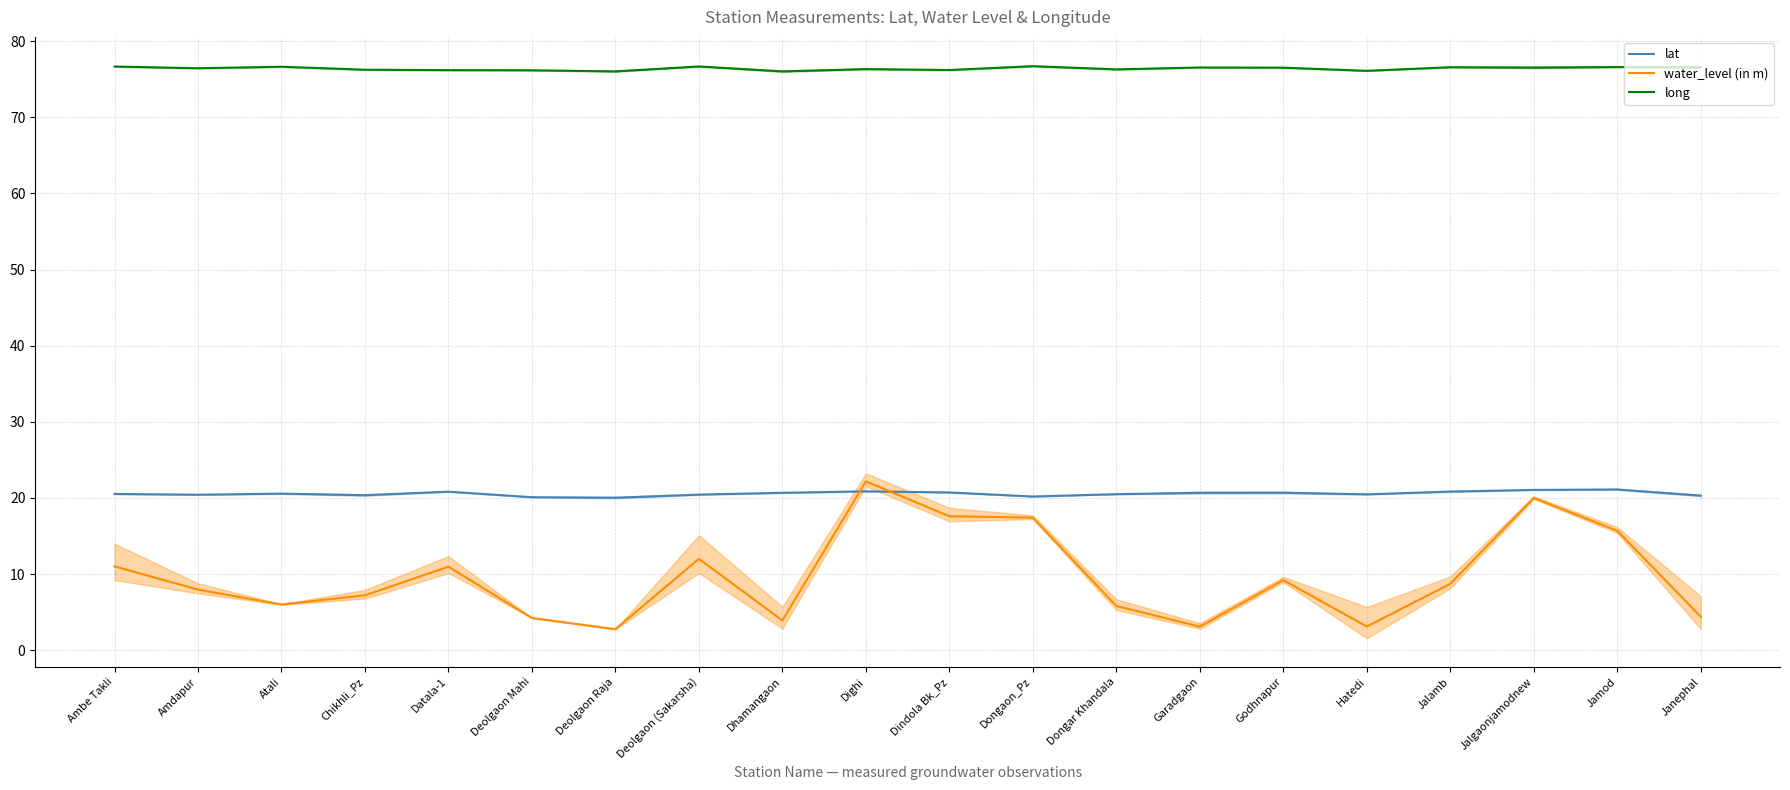

Which series has the largest range (max minus min)?

water_level (in m)